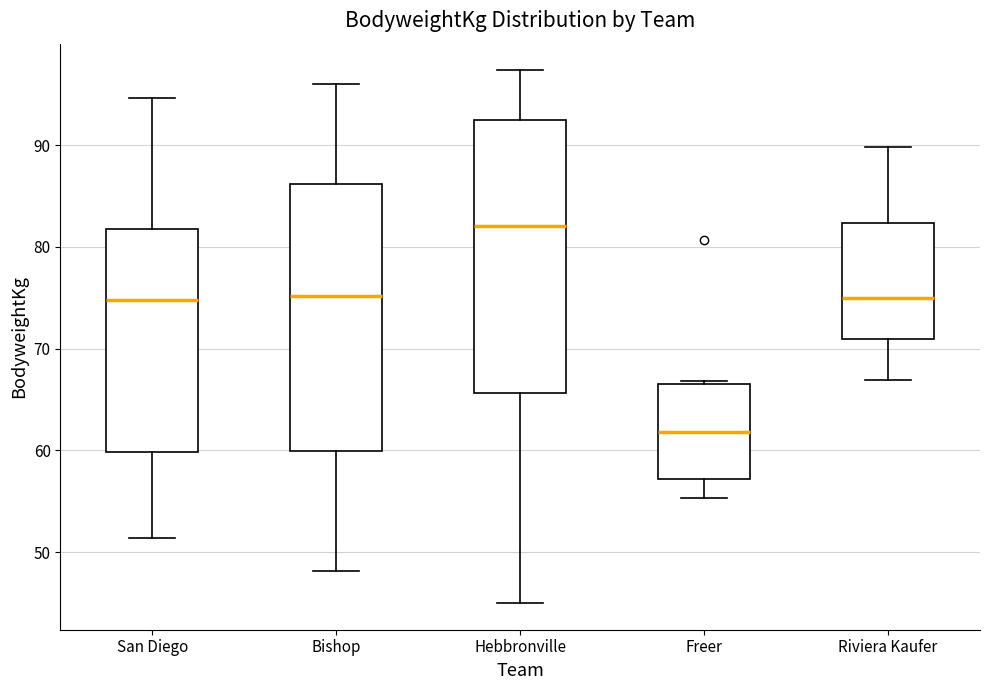

Where does the median line of the box for Freer sit on the y-axis? The values are not printed on the chart, so give them approximately, as read against the axis.

62